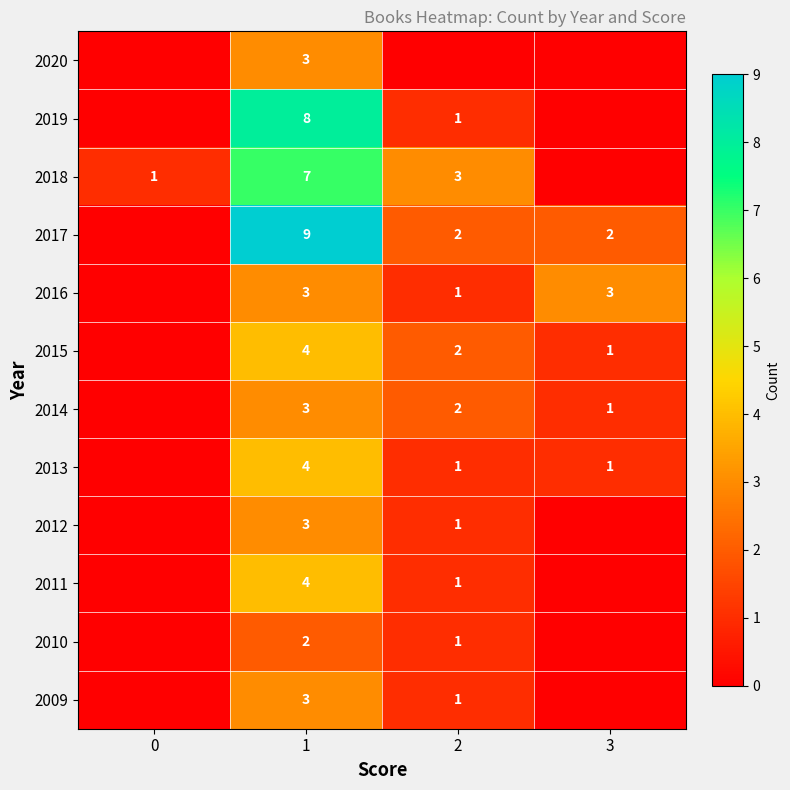

What is the total value across all series at 1?

53